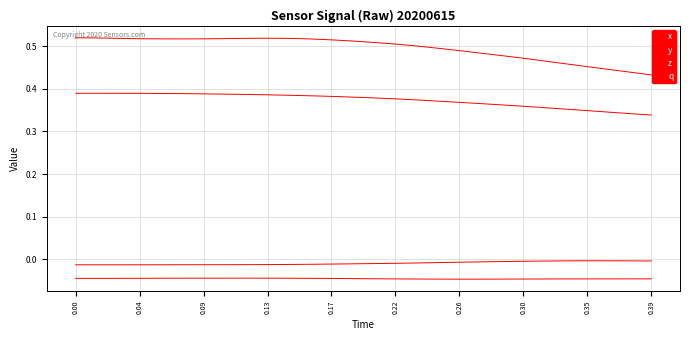

How many lines are shown in the chart?

4